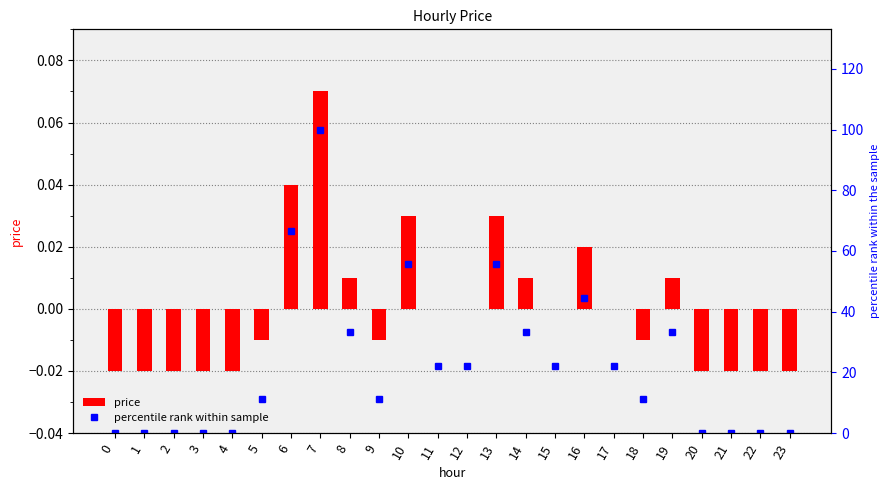

List the series in order of their peak value, lowest first.

price, percentile rank within sample